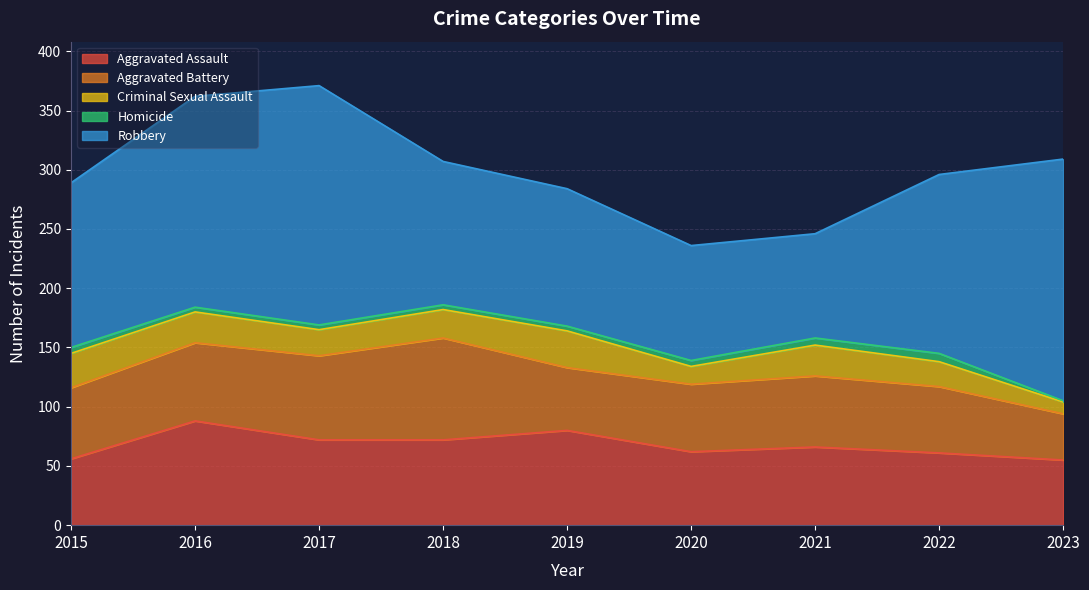

What is the difference between the second highest and second lowest values in the Robbery series?

105